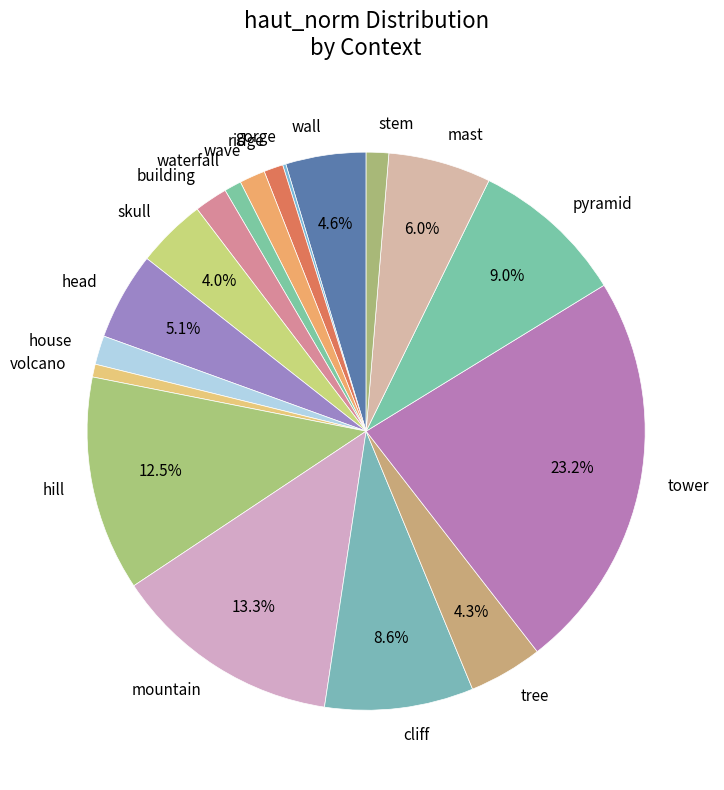

What portion of the pie excludes mountain?

86.7%